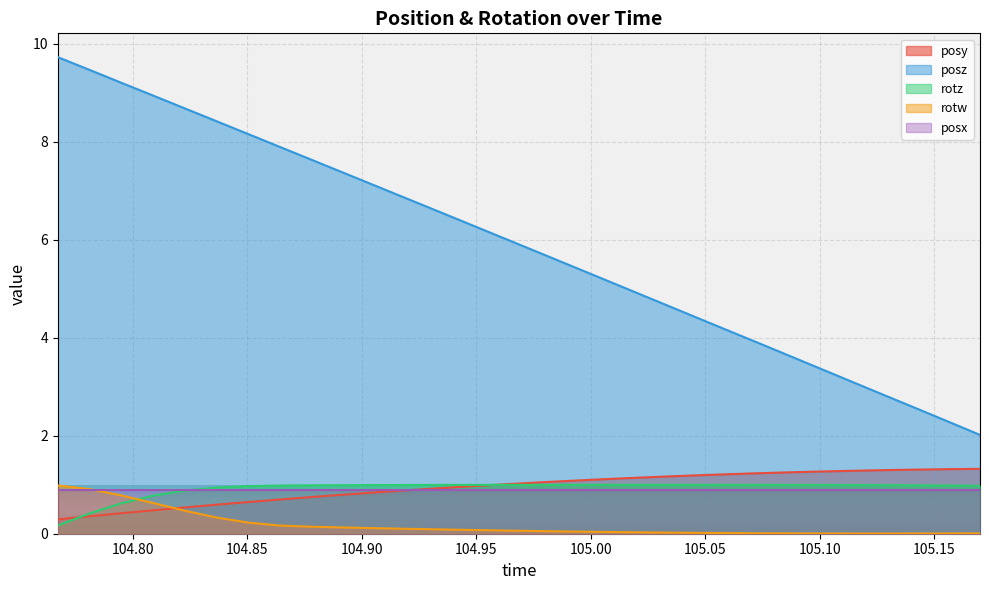

What is the sum of the rotw values at 104.8784 and 104.948?

0.2